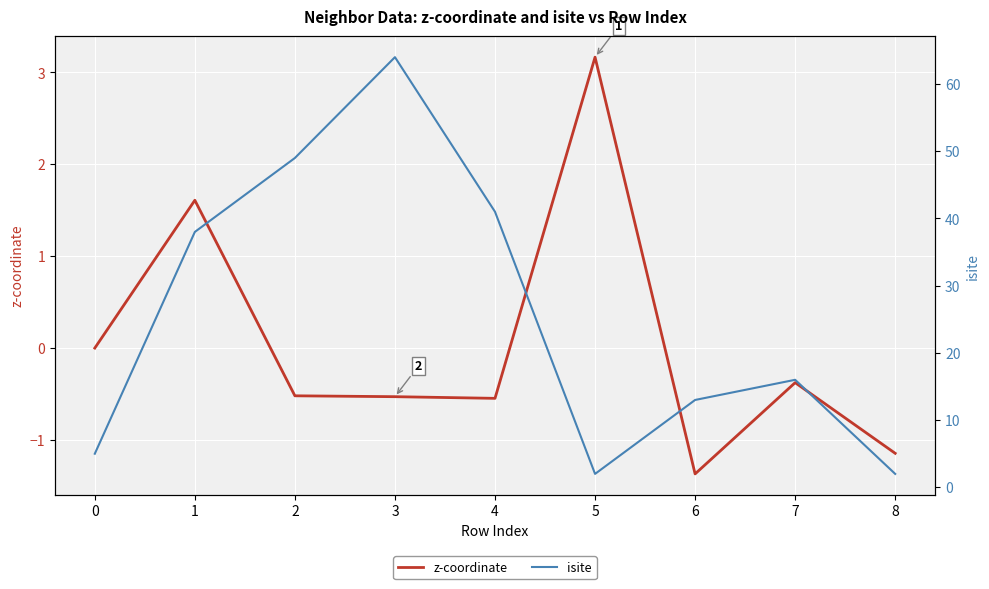

The value of isite at 0 is 5.0. True or false?

True